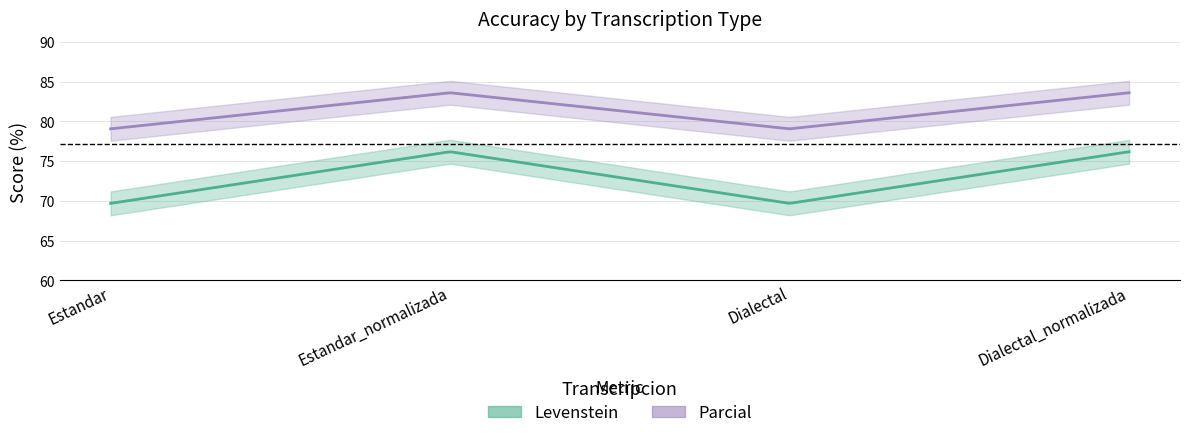

Is the value of Parcial at Estandar_normalizada greater than the value of Levenstein at Dialectal_normalizada?

Yes